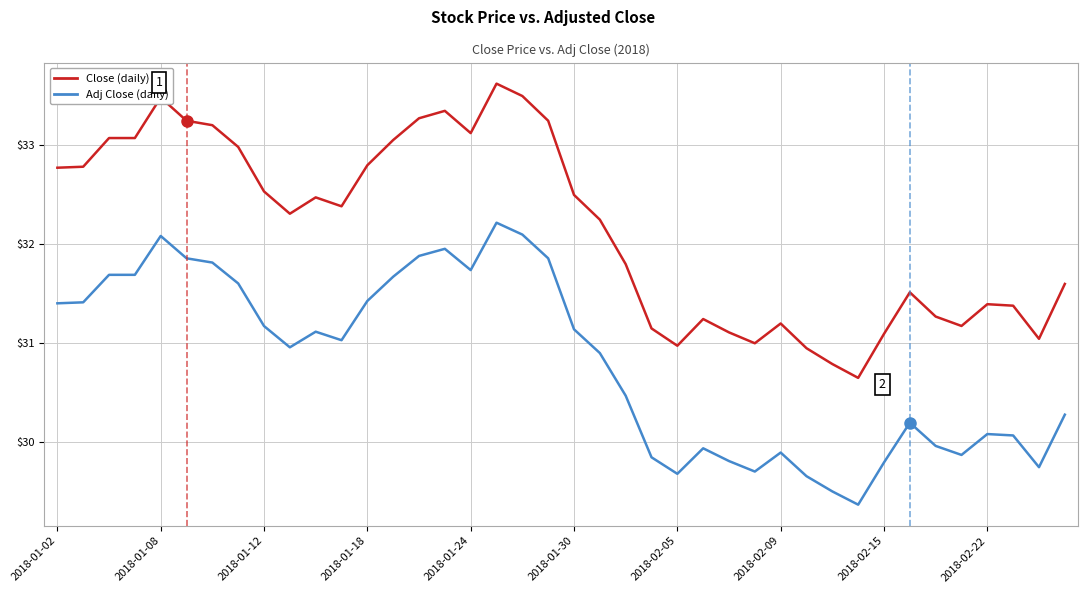

Does the chart have visible grid lines?

Yes